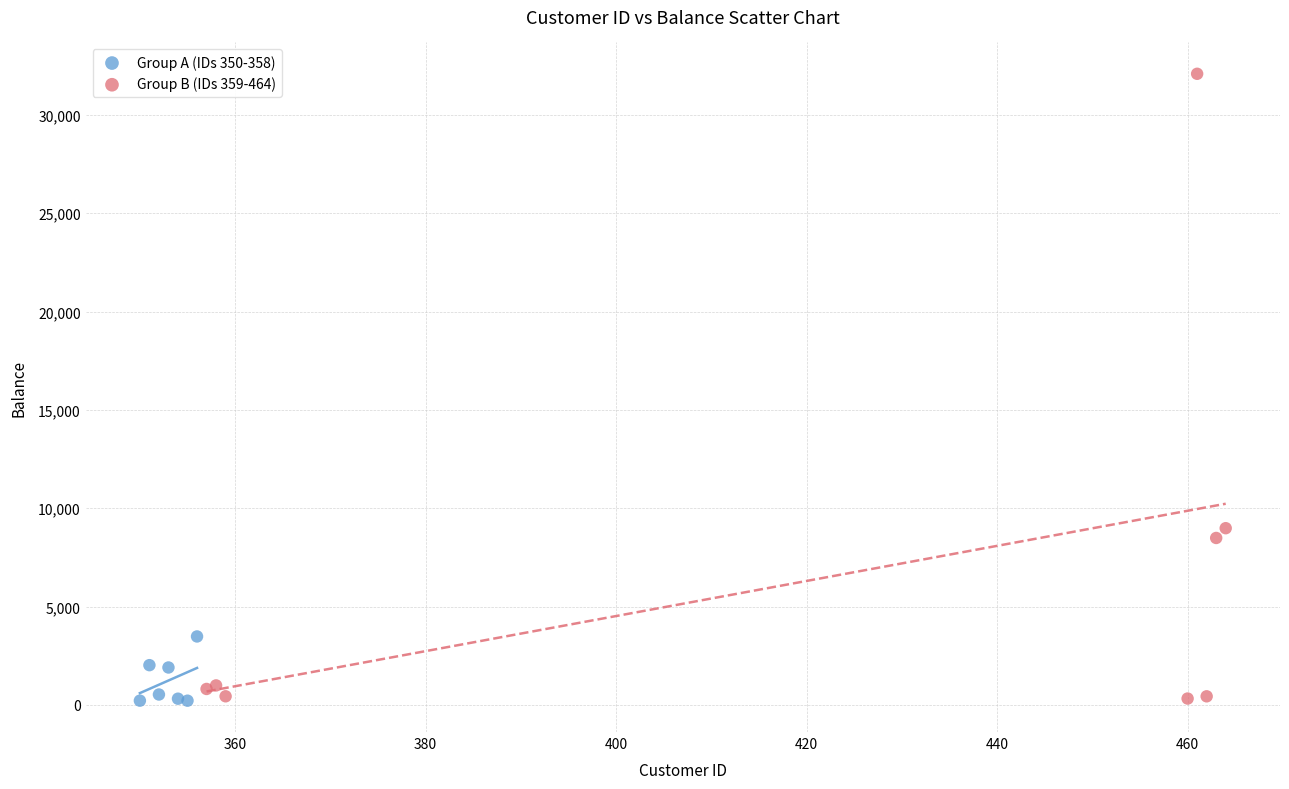

Which series reaches the maximum Y coordinate?

Group B (IDs 359-464)